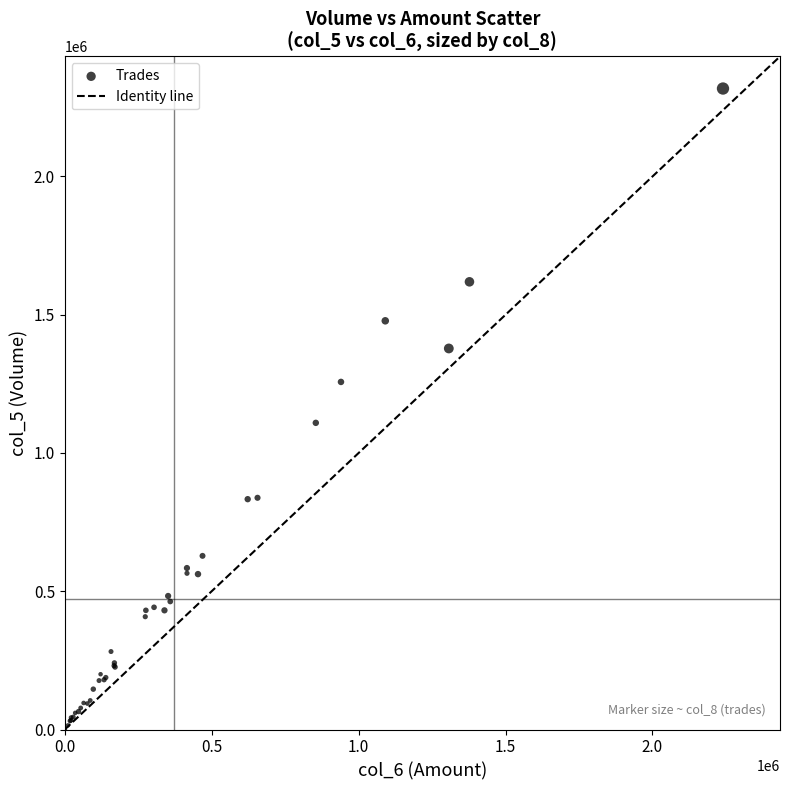

What Y value in the scatter plot is closest to 1159500?

1109000